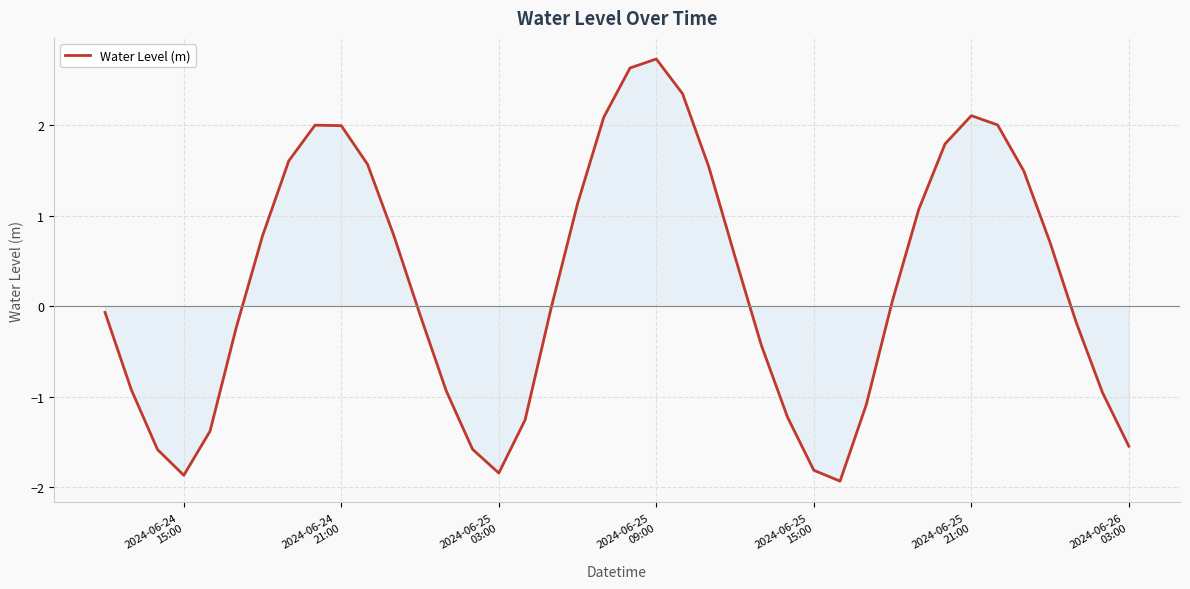

What is the difference between the maximum and minimum values?

4.7